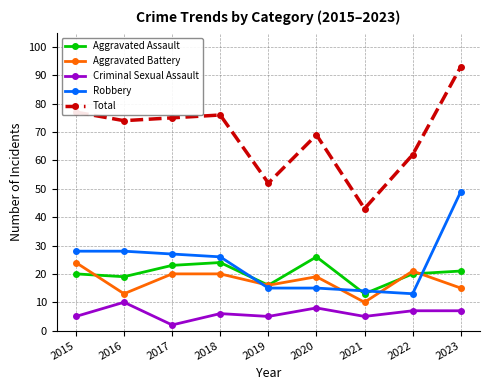

What is the lowest value of the Robbery series?

13